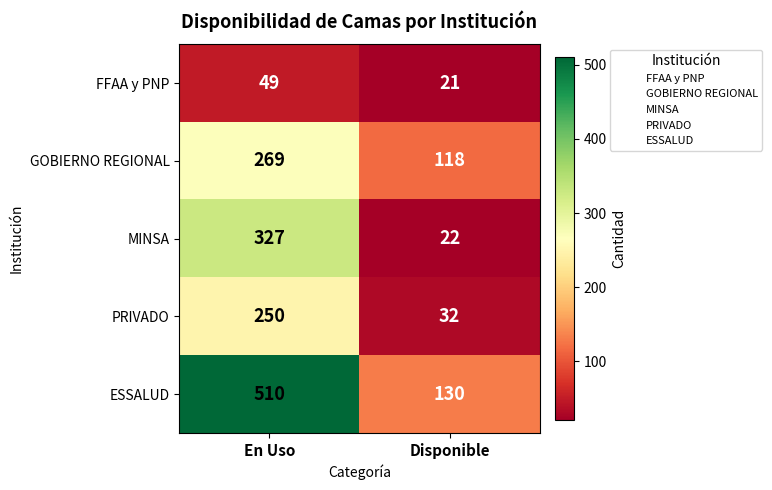

What is the difference between the highest and lowest values at En Uso?

461